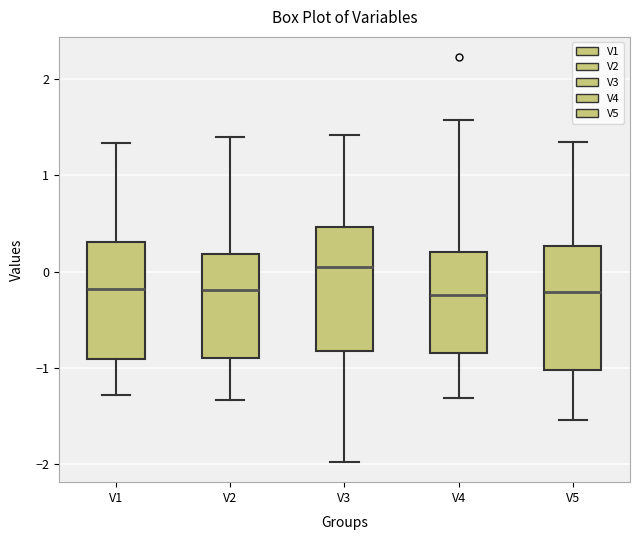

Reading left to right, read every box against the y-axis: the position of its median line, the range the box covers, and the ends of its whiskers. The values are not printed on the chart, so give them approximately, as read against the axis.

V1: median -0.2, box -0.9 to 0.3, whiskers -1.3 to 1.3
V2: median -0.2, box -0.9 to 0.2, whiskers -1.3 to 1.4
V3: median 0.0, box -0.8 to 0.5, whiskers -2.0 to 1.4
V4: median -0.2, box -0.8 to 0.2, whiskers -1.3 to 1.6
V5: median -0.2, box -1.0 to 0.3, whiskers -1.5 to 1.3